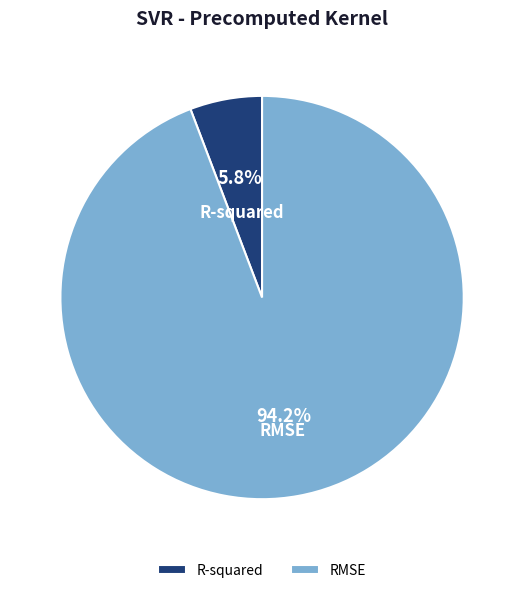

Which has a higher value, RMSE or R-squared?

RMSE